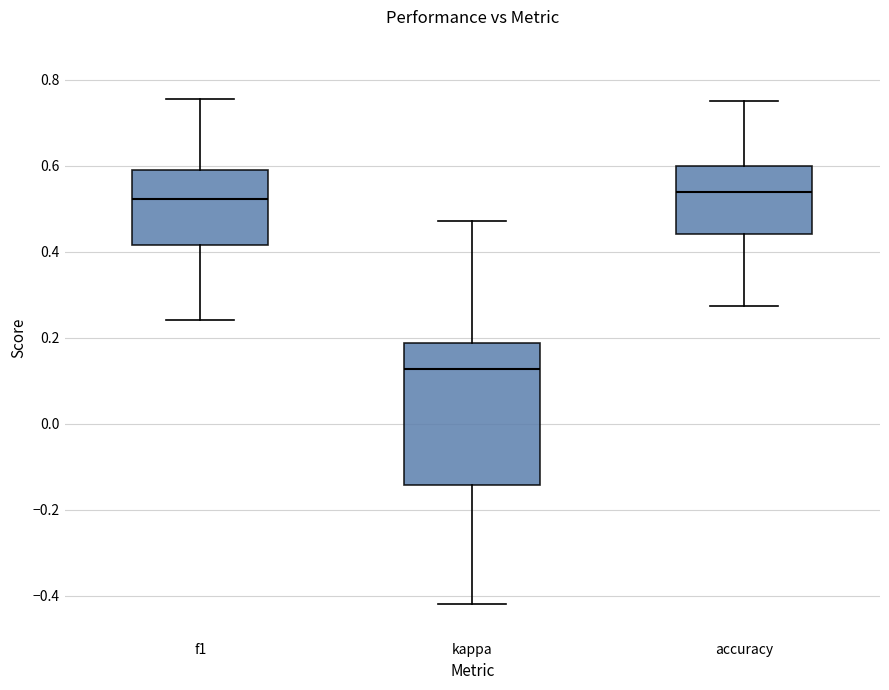

Reading left to right, read every box against the y-axis: the position of its median line, the range the box covers, and the ends of its whiskers. The values are not printed on the chart, so give them approximately, as read against the axis.

f1: median 0.52, box 0.42 to 0.60, whiskers 0.24 to 0.76
kappa: median 0.12, box -0.14 to 0.18, whiskers -0.42 to 0.48
accuracy: median 0.54, box 0.44 to 0.60, whiskers 0.28 to 0.76